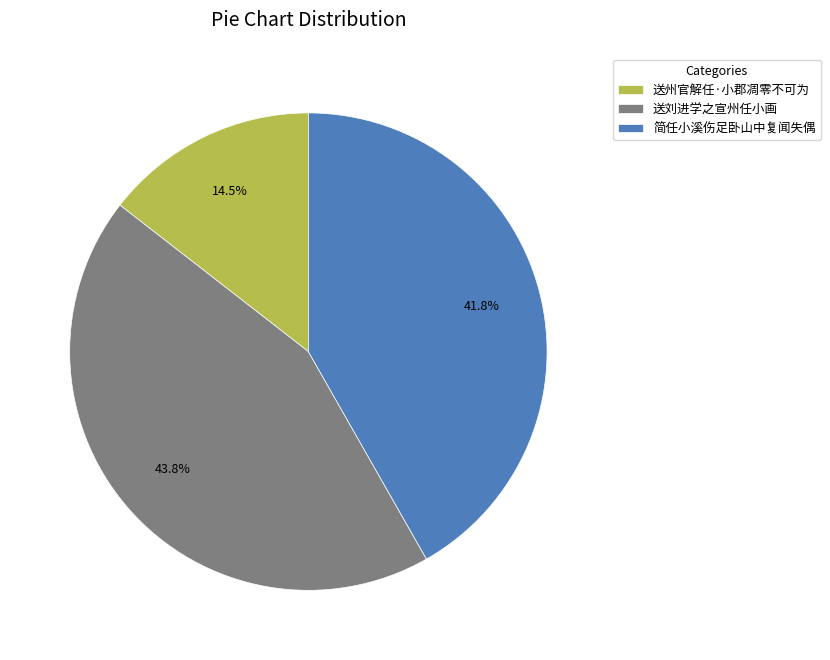

Which has a higher value, 送刘进学之宣州任小画 or 送州官解任·小郡凋零不可为?

送刘进学之宣州任小画